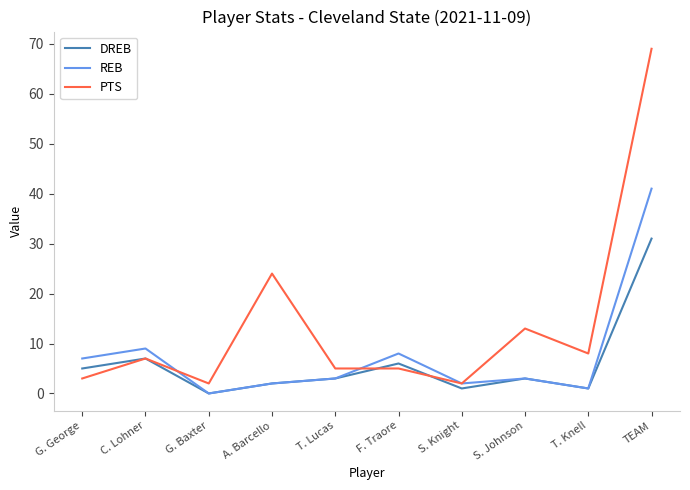

The REB series shows 2 at A. Barcello. True or false?

True